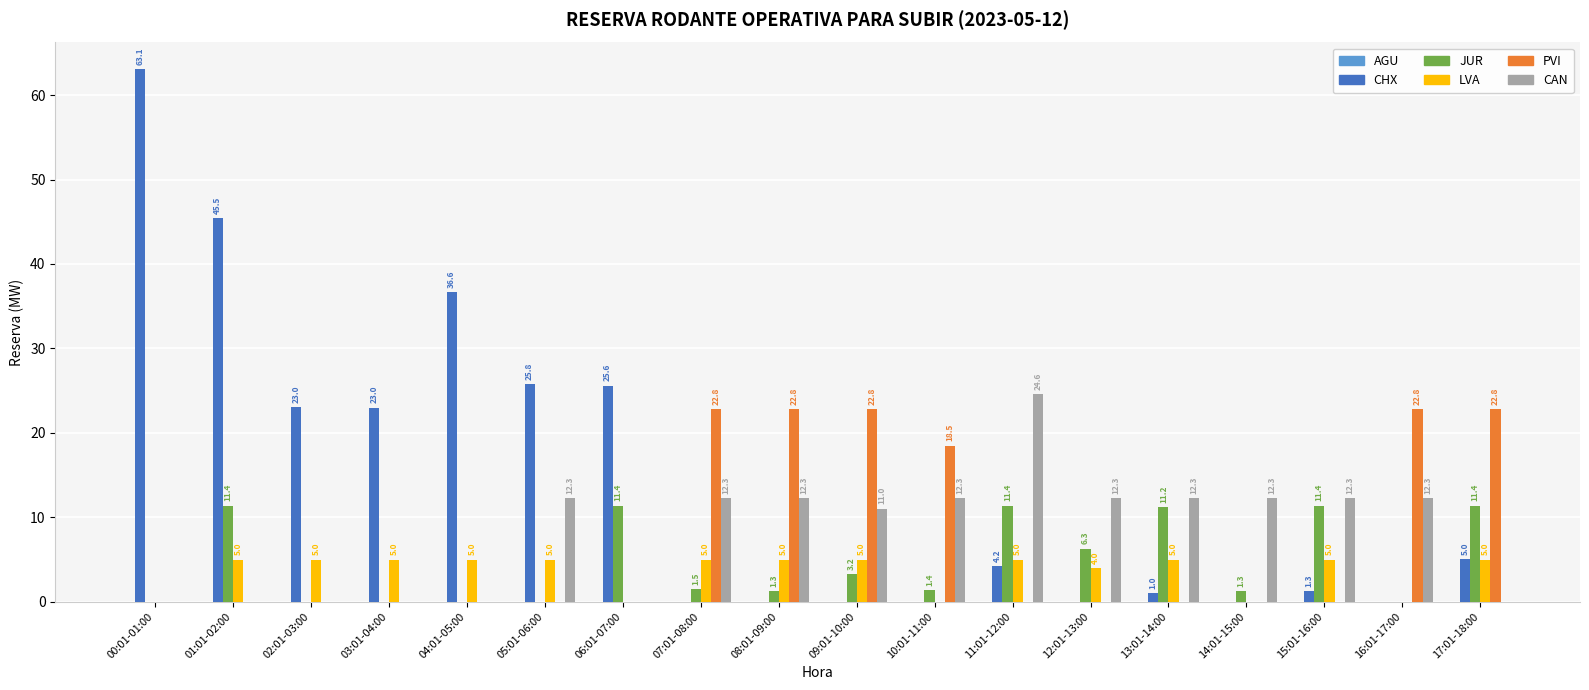

The CHX series shows 0.0 at 10:01-11:00. True or false?

True